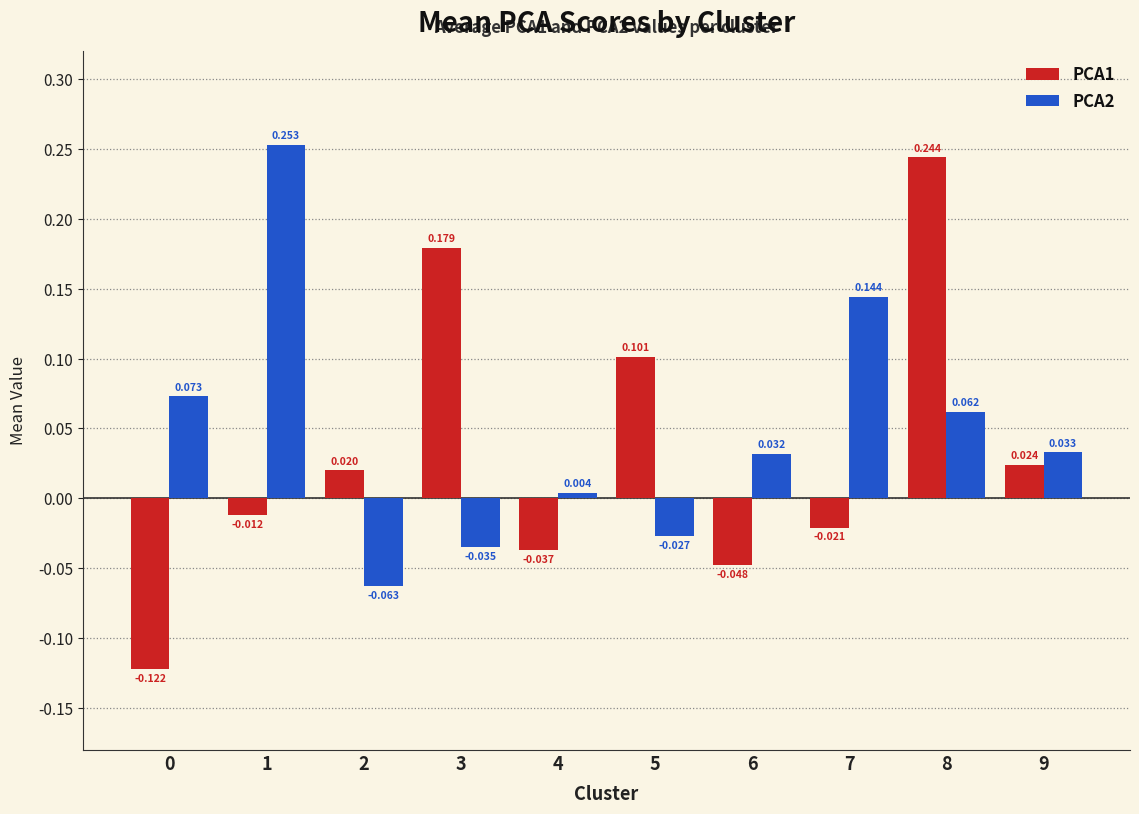

Is the value of PCA2 at 3 greater than the value of PCA1 at 6?

Yes